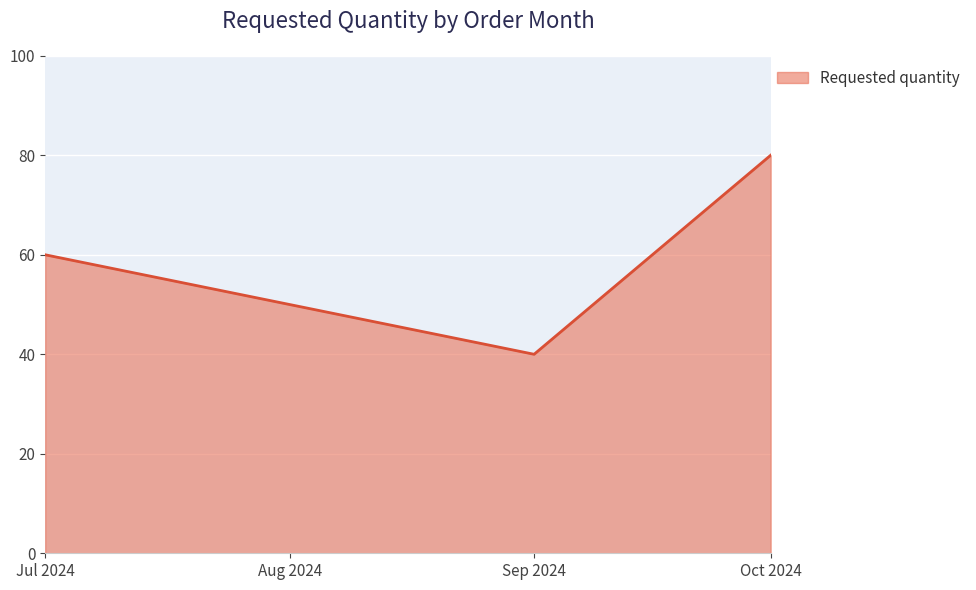

Rank the categories by value from highest to lowest.

Oct 2024, Jul 2024, Sep 2024